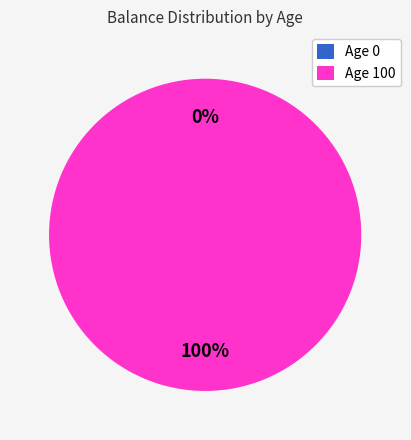

To the nearest percent, what is the average slice percentage?

50%